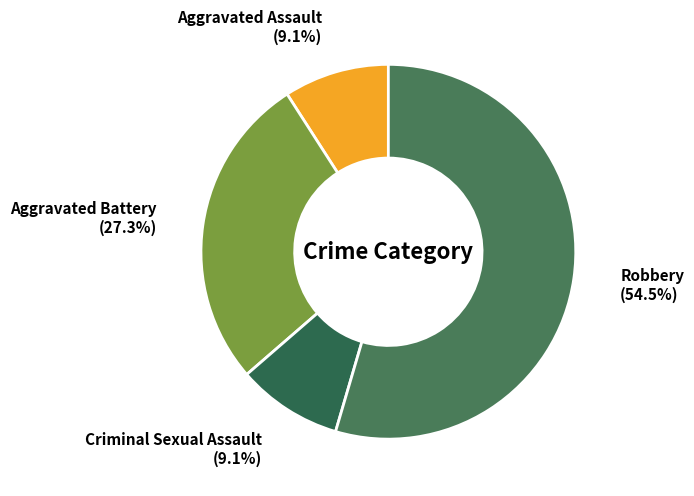

What is the smallest slice in the pie chart?

Aggravated Assault